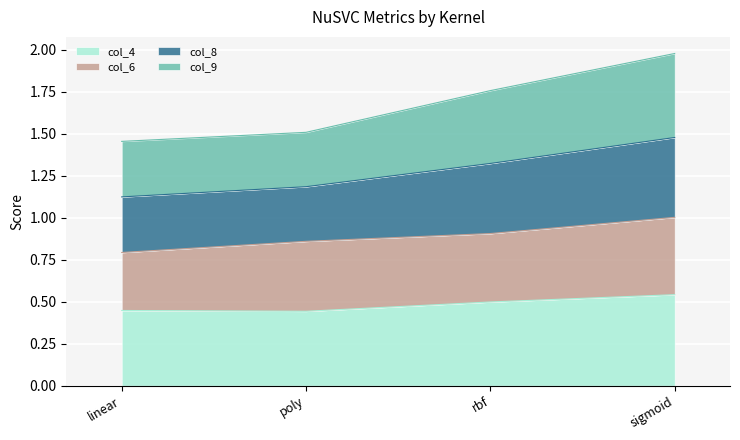

Is it true that col_4 equals 0.1 at linear?

False